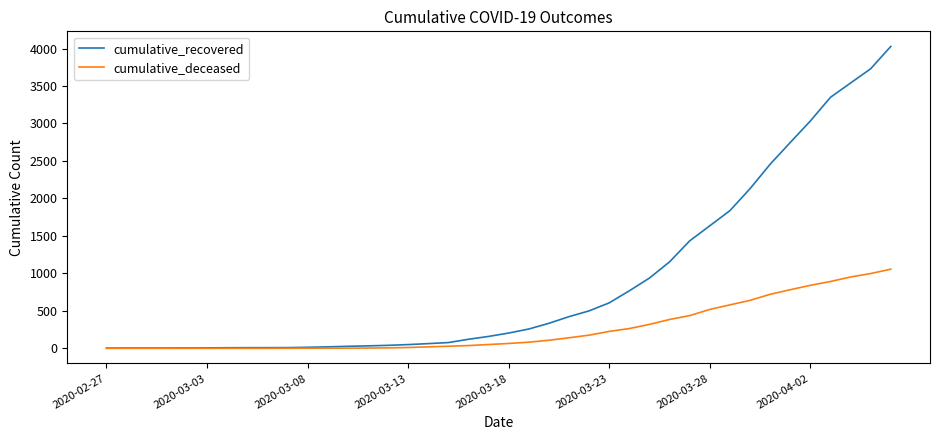

What is the highest value of the cumulative_deceased series?

1056